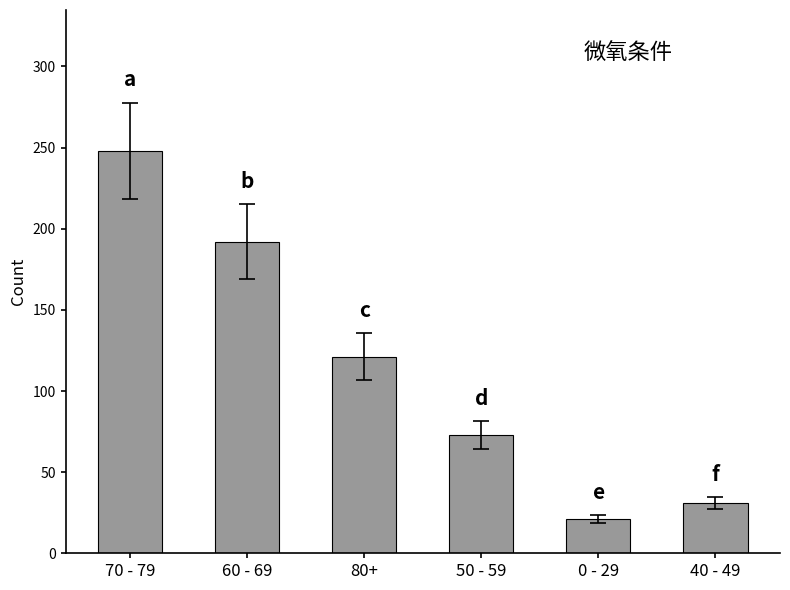

Reading left to right, transcribe all the data shown in this chart.

70 - 79=248	60 - 69=192	80+=121	50 - 59=73	0 - 29=21	40 - 49=31